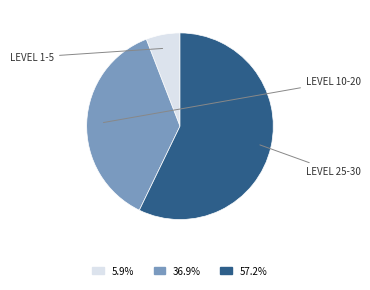

Does any single category account for the majority?

Yes